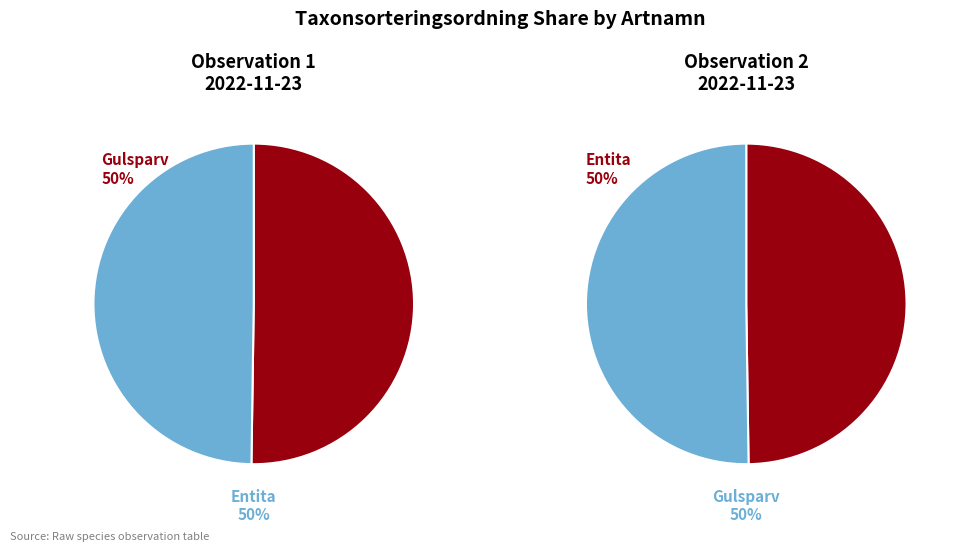

To the nearest percent, what is the average slice percentage?

50%